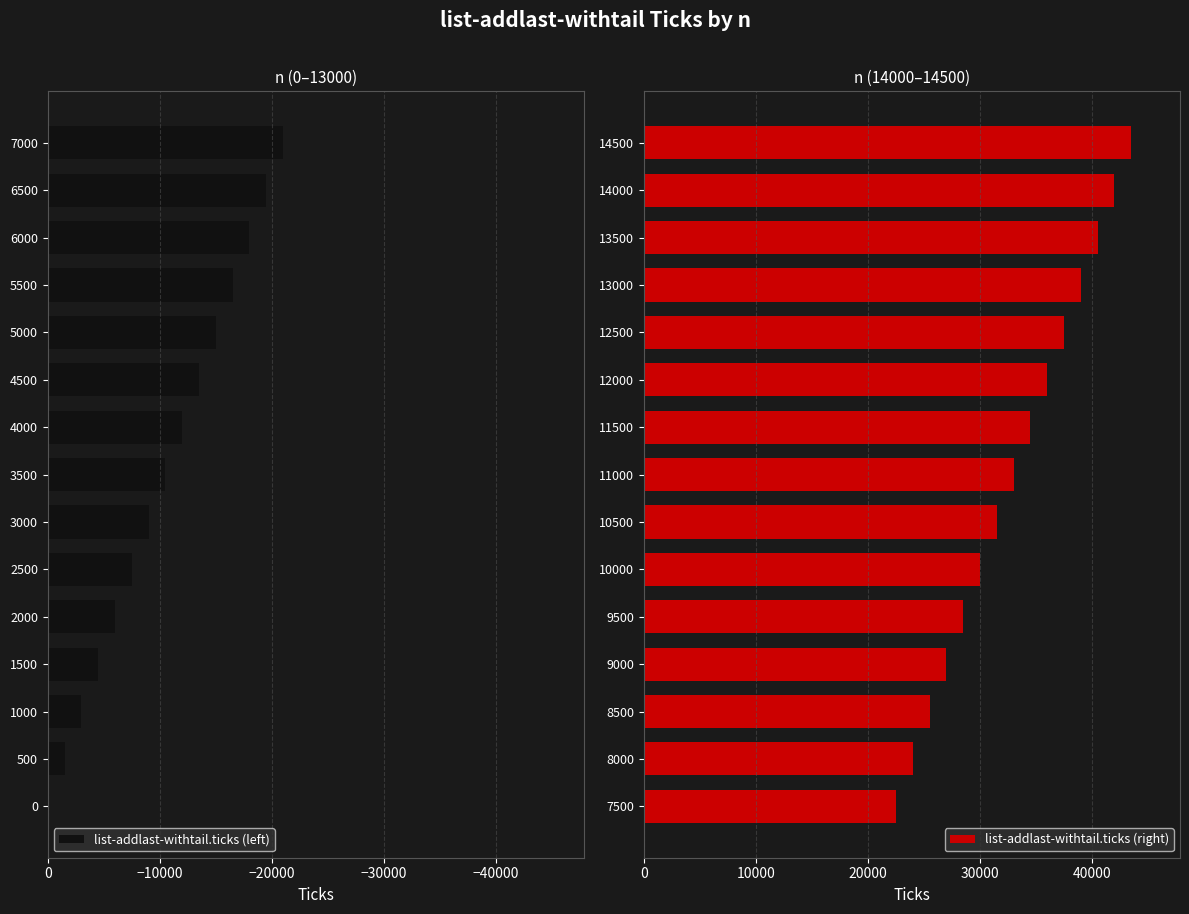

True or false: list-addlast-withtail.ticks (right) has a value of 39376 at 9500.

False